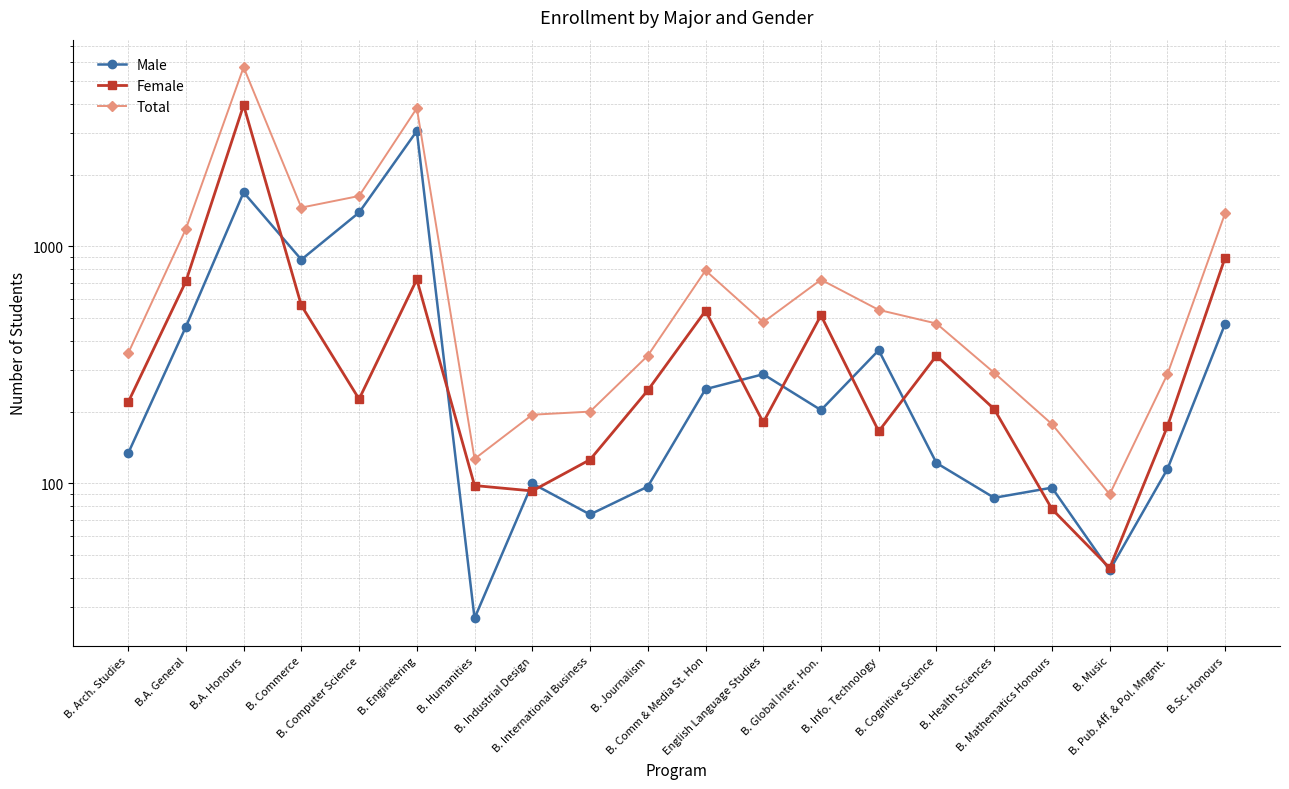

What are all the series names shown in the legend?

Male, Female, Total